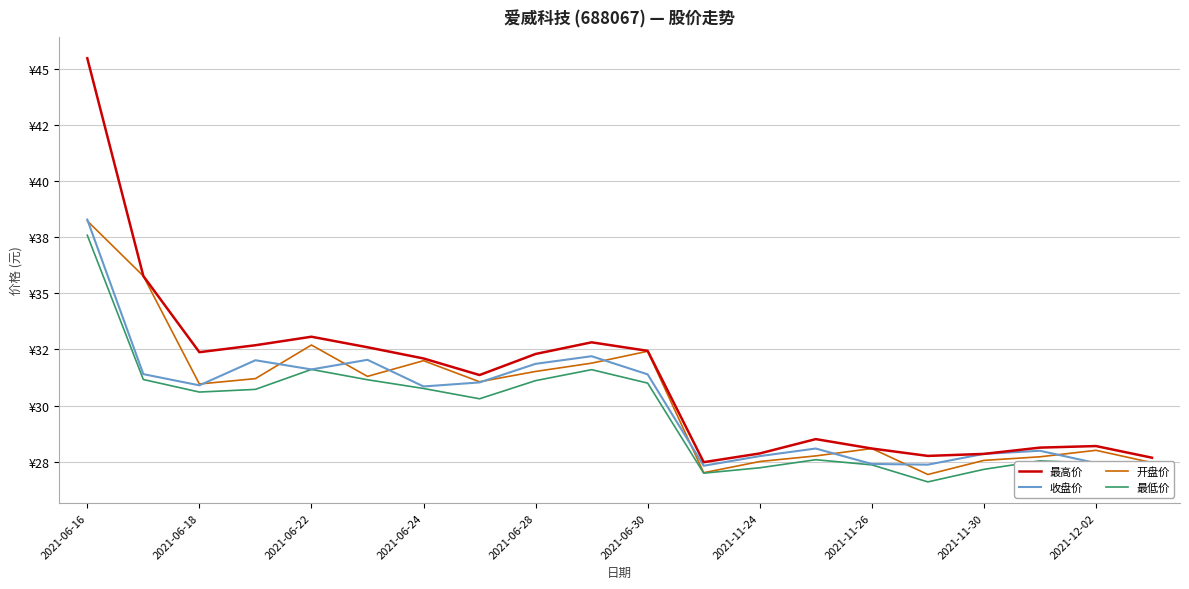

What are all the series names shown in the legend?

最高价, 收盘价, 开盘价, 最低价